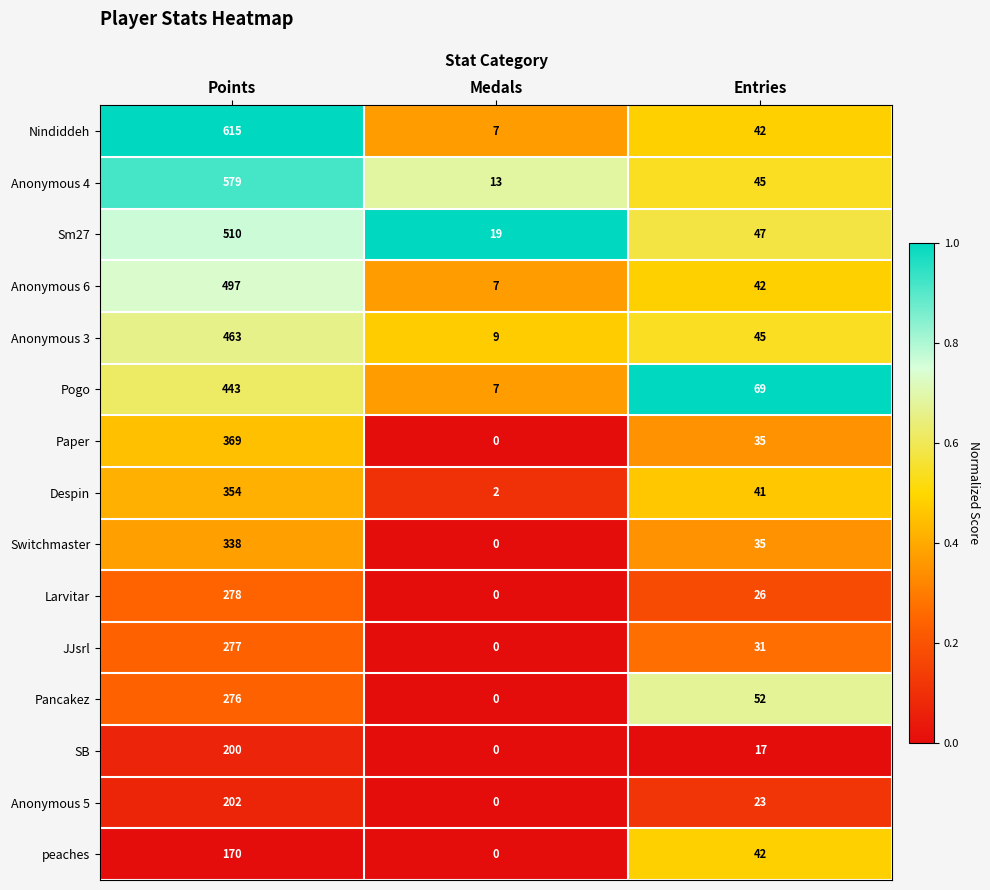

Which label corresponds to the largest value in the chart?

Points